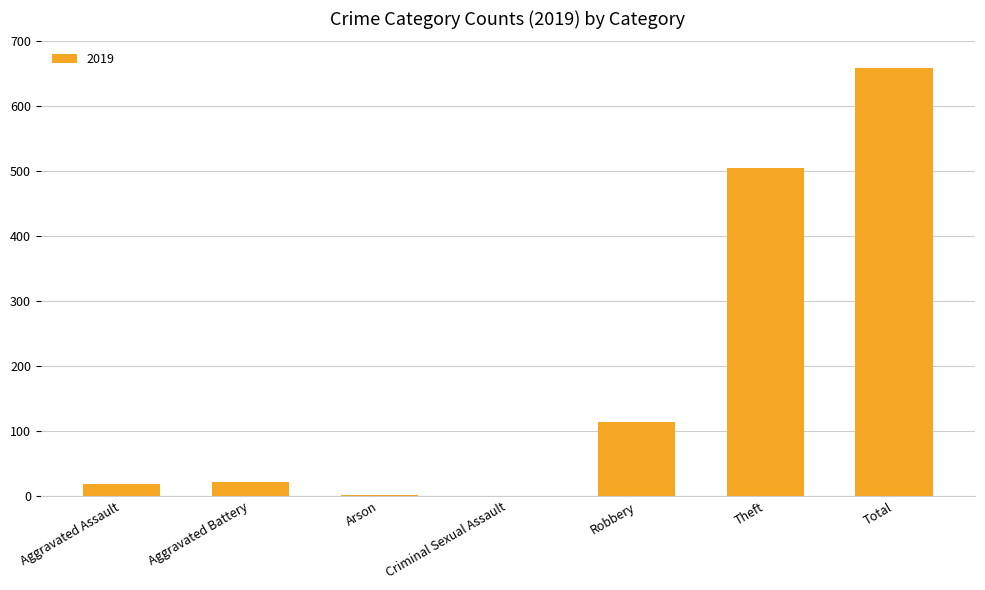

True or false: the data shows 659 at Total.

True